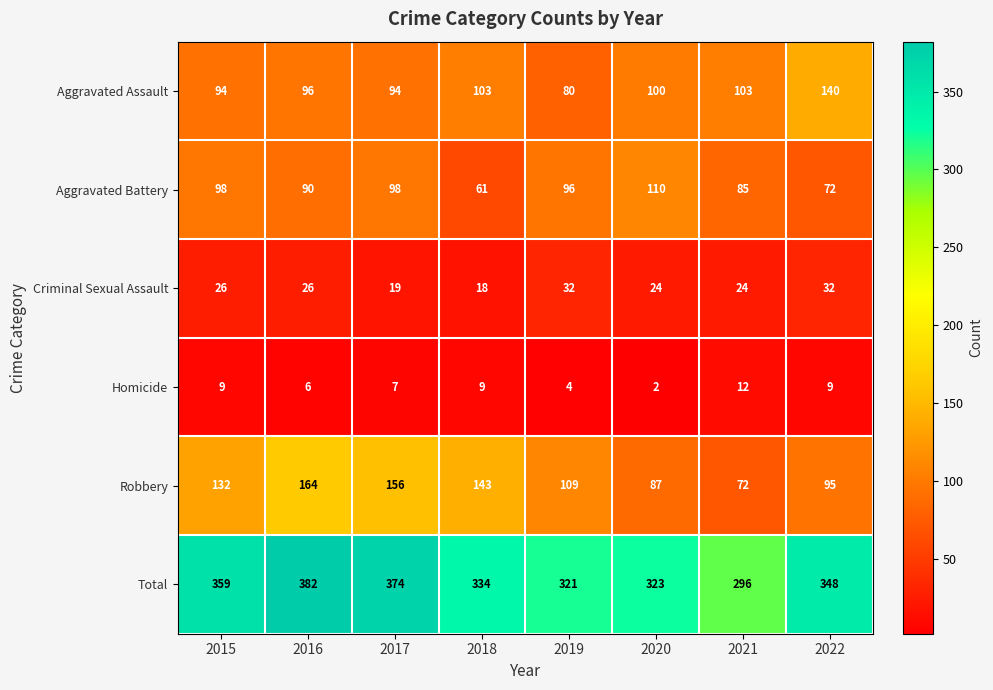

What is the total value across all series at 2021?

592